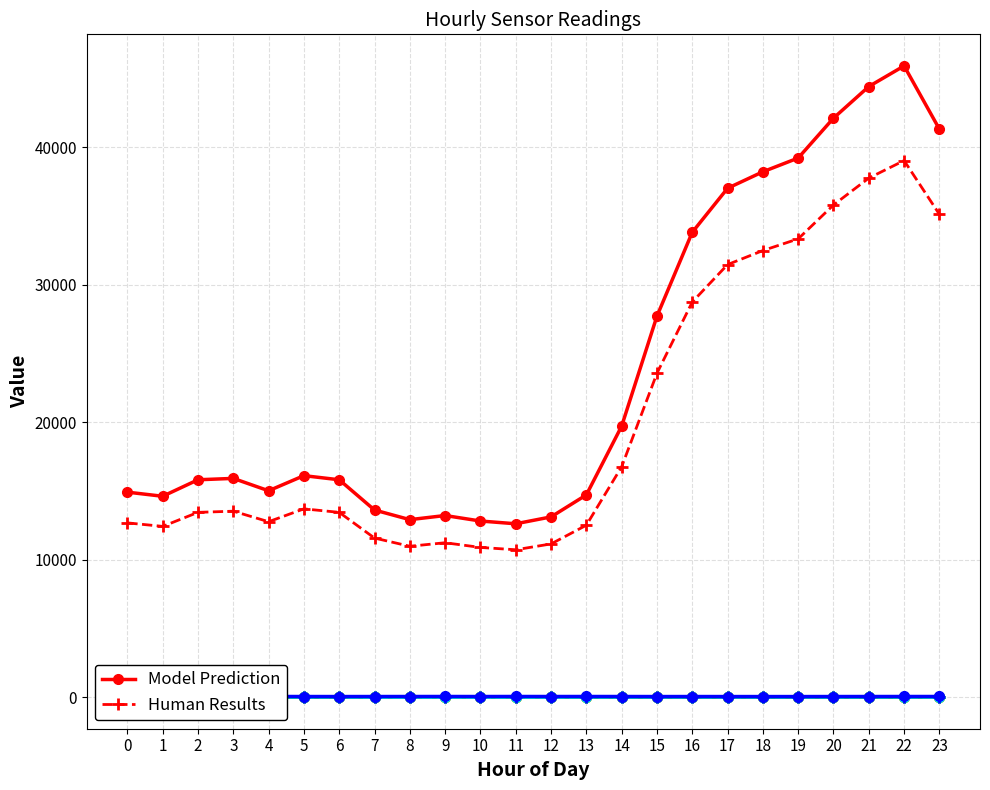

How many series are shown in this chart?

6